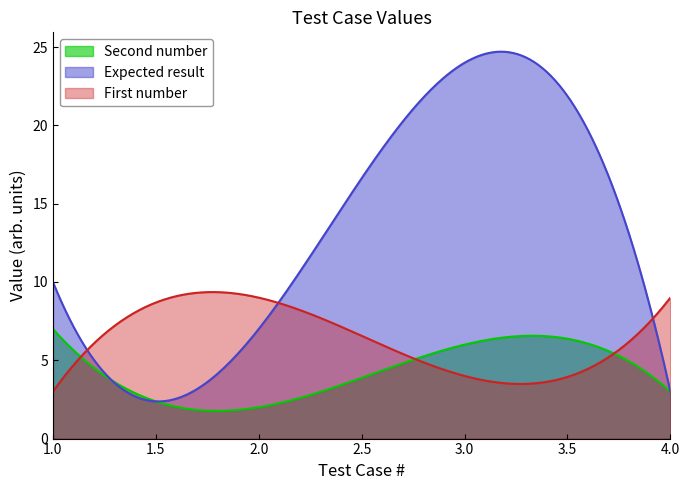

How many data points in Expected result are above 10?

1